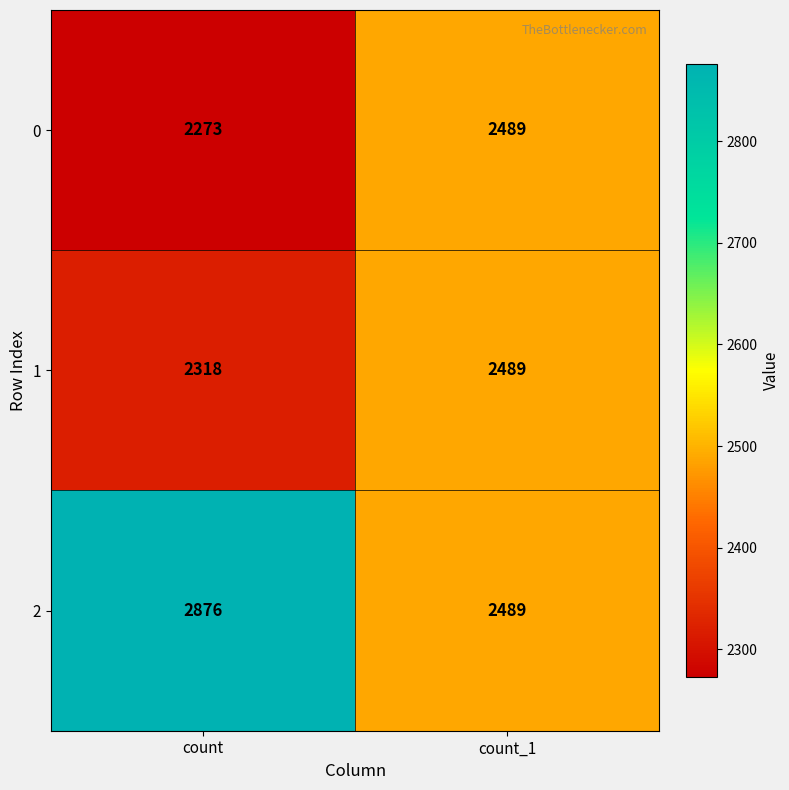

Reading right to left, extract all data points from this chart.

0: 2489	2273
1: 2489	2318
2: 2489	2876